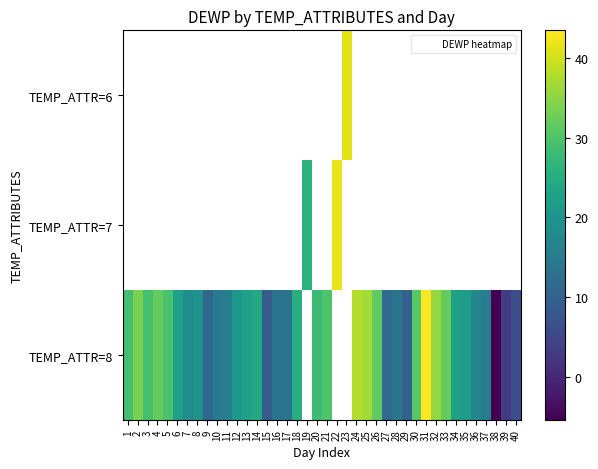

Is the value of TEMP_ATTR=6 at 34 greater than the value of TEMP_ATTR=8 at 23?

No